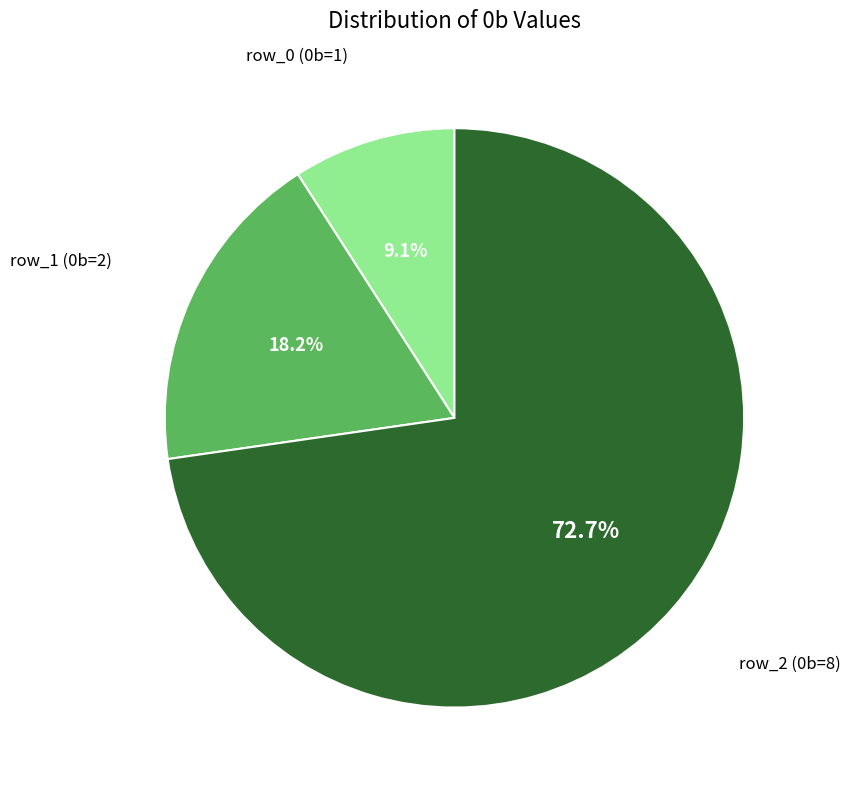

Does any single category account for the majority?

Yes